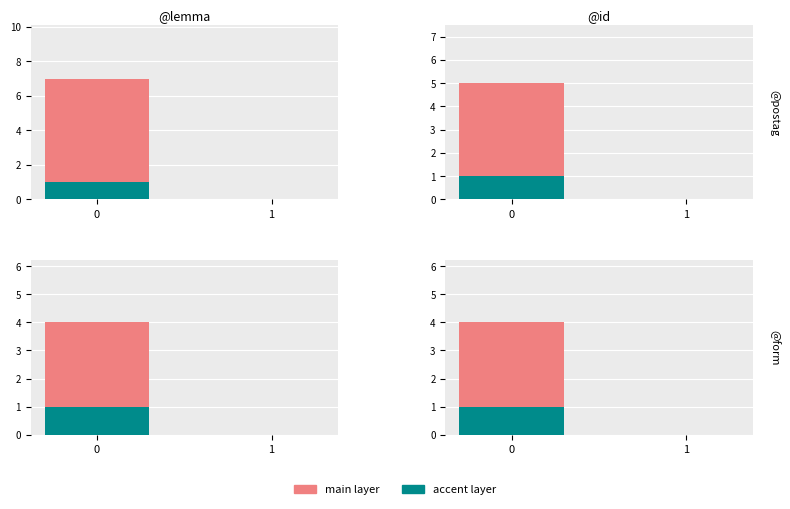

Which series has the largest total across all categories?

main layer